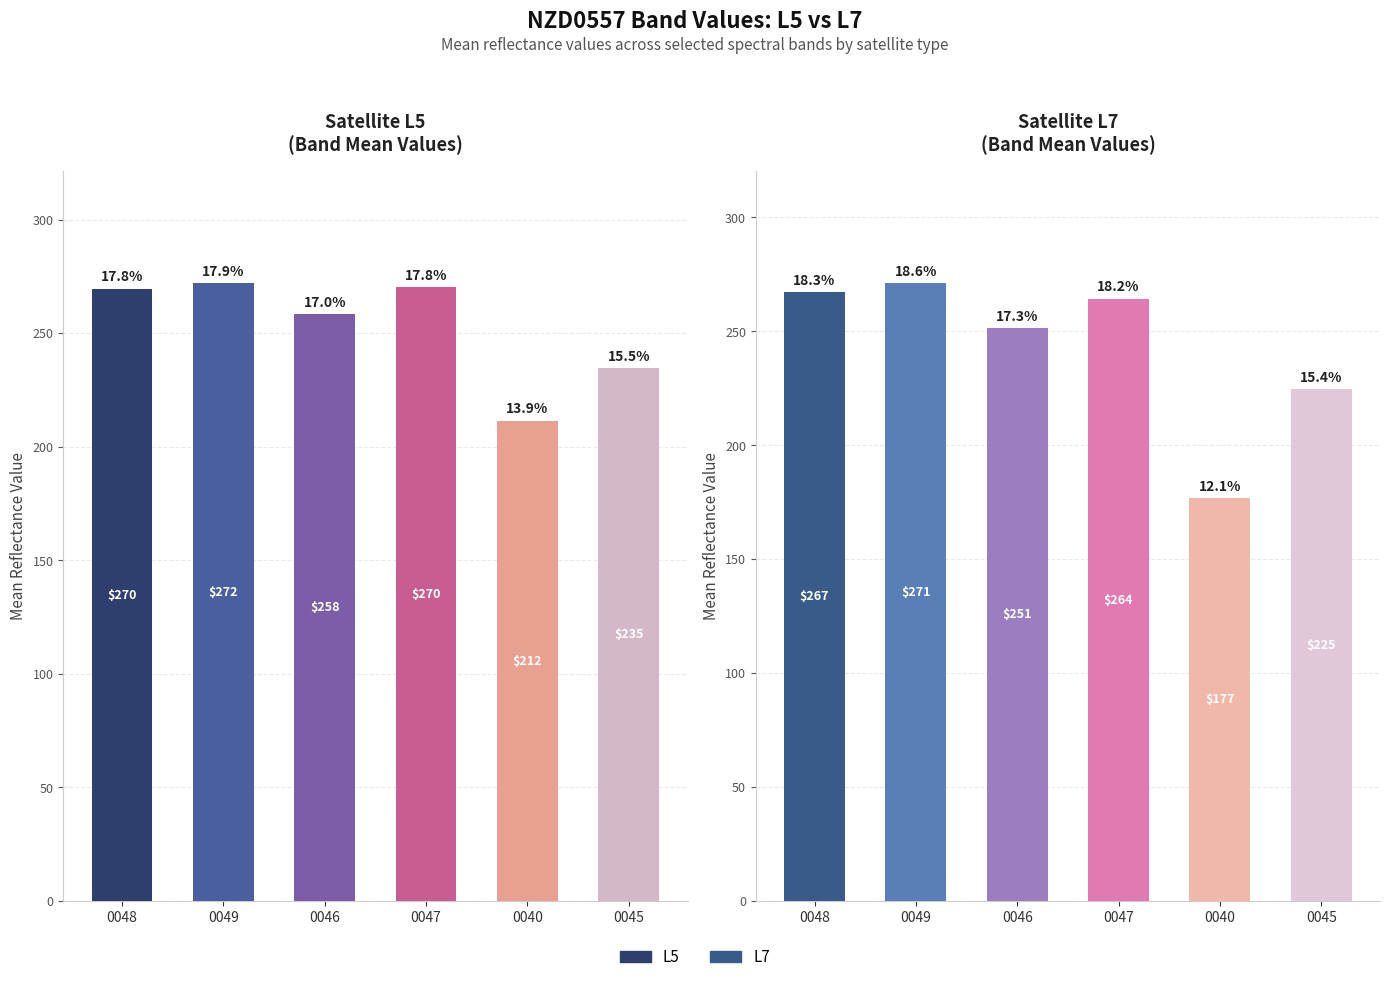

How many categories are shown in the chart?

6